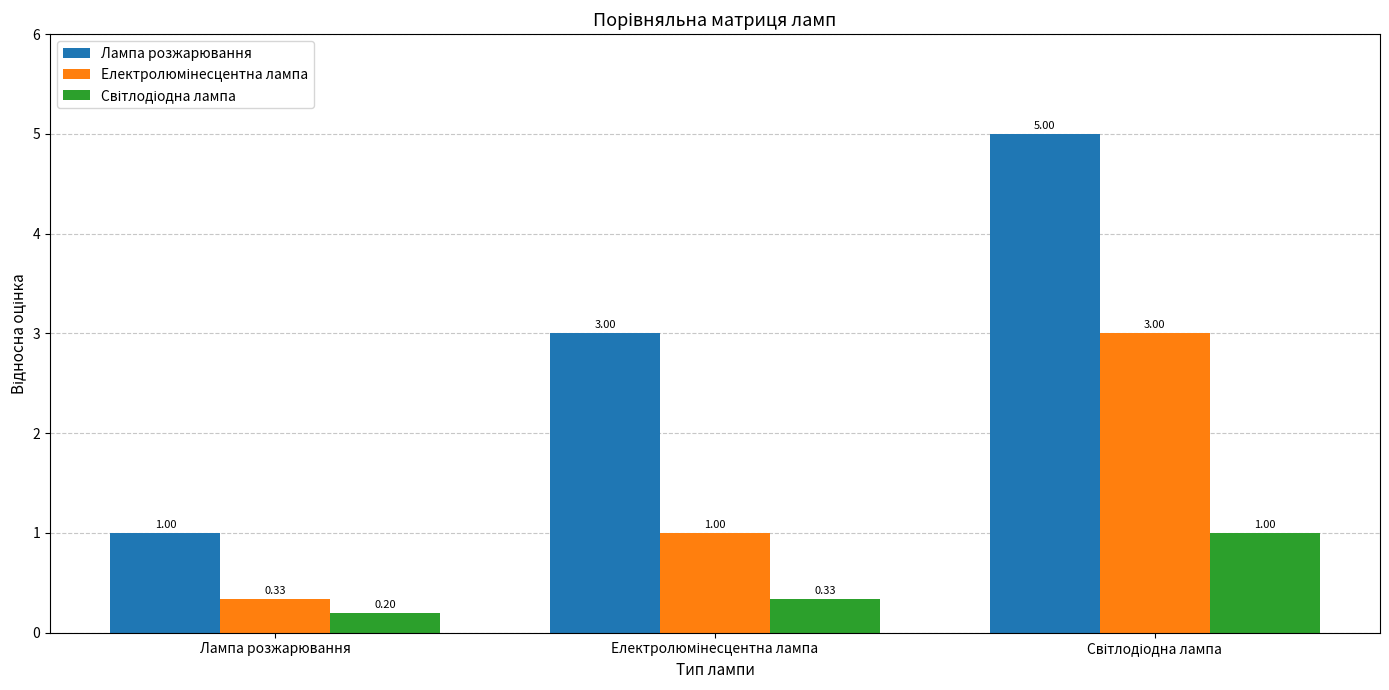

What is the sum of all Лампа розжарювання values?

9.0